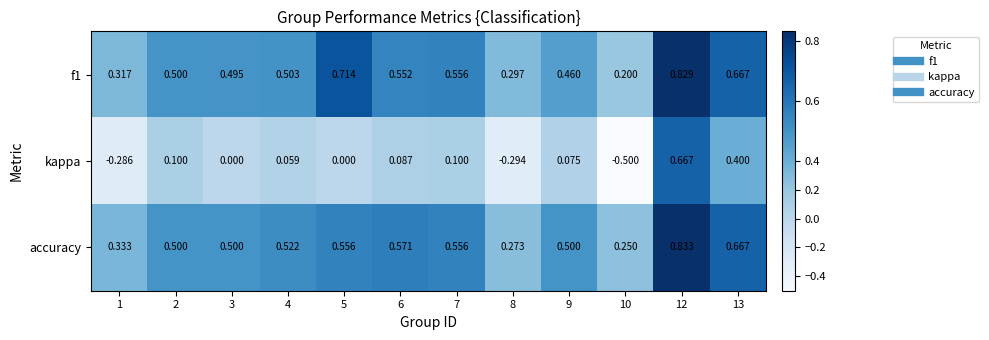

Between 4 and 12, which series saw the biggest shift?

kappa